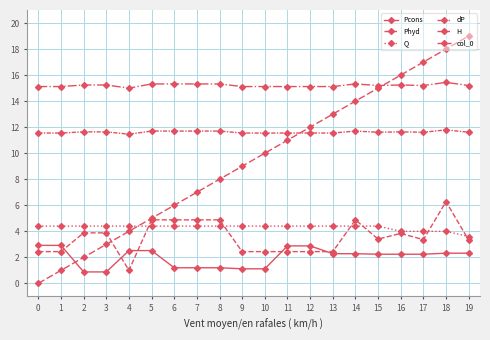

What is the sum of the H values at 18 and 11?

23.3